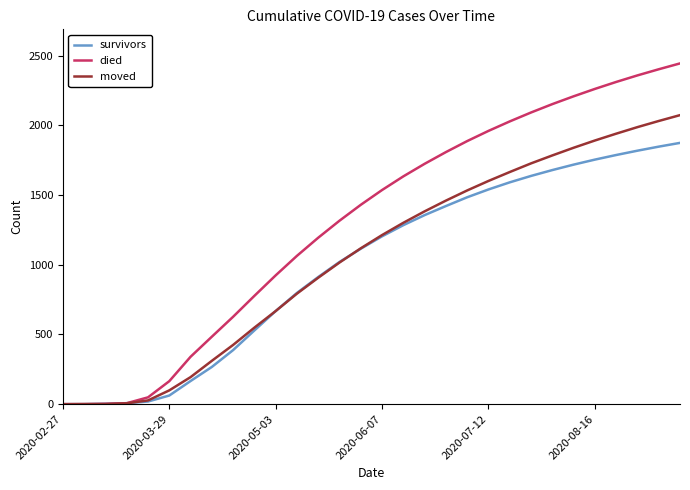

What is the greatest value displayed?

2444